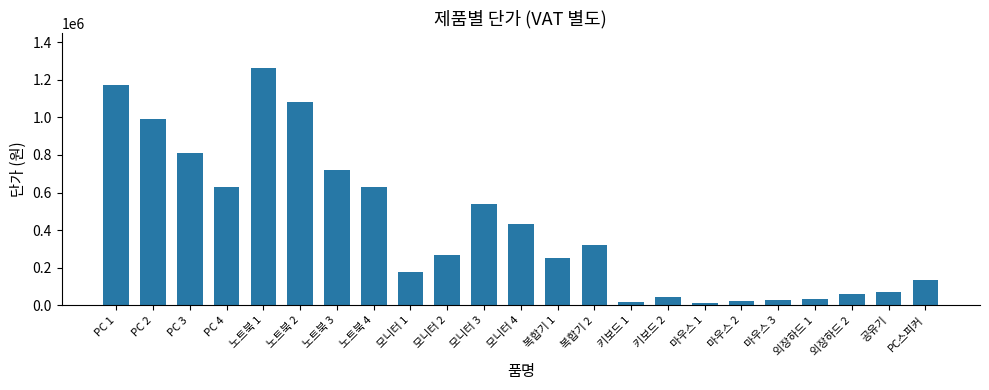

Where does the data first go above 270000?

PC 1